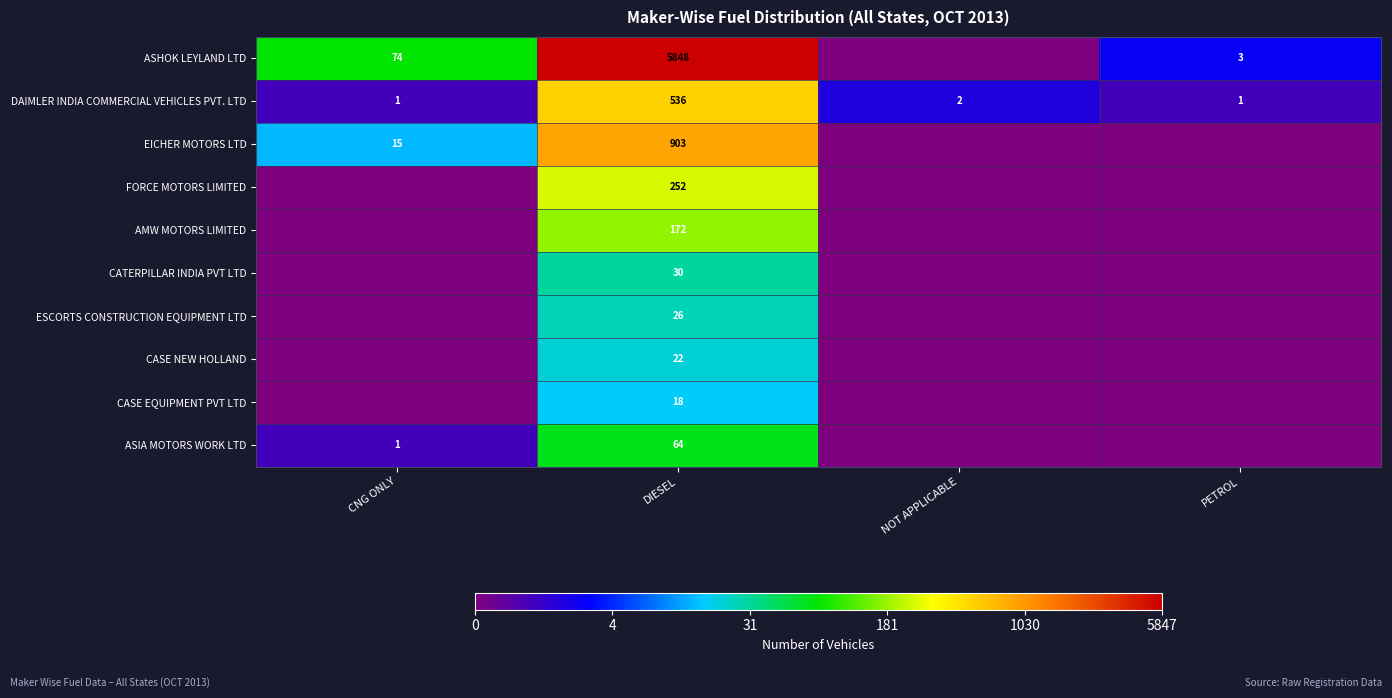

The DAIMLER INDIA COMMERCIAL VEHICLES PVT. LTD series shows 1 at CNG ONLY. True or false?

True